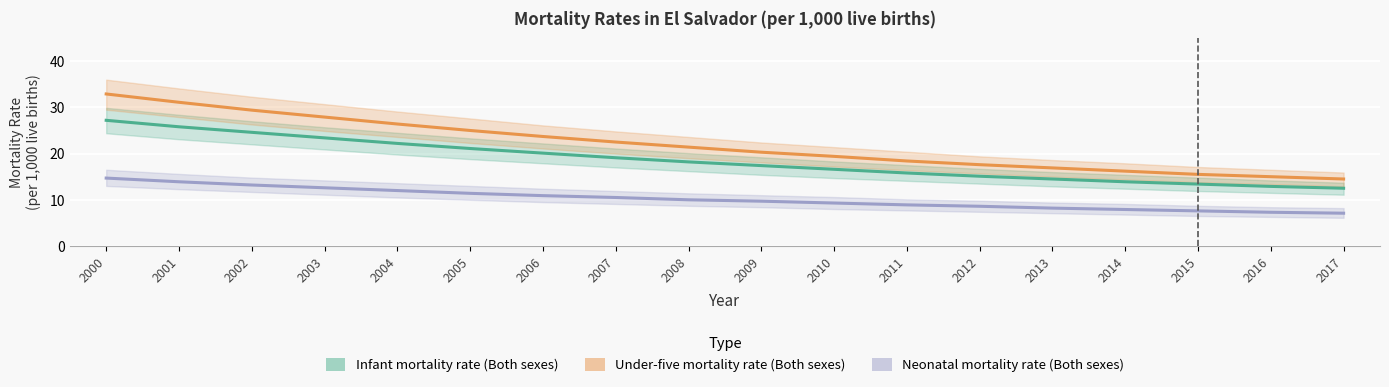

Does the chart display data point markers on the line(s)?

No